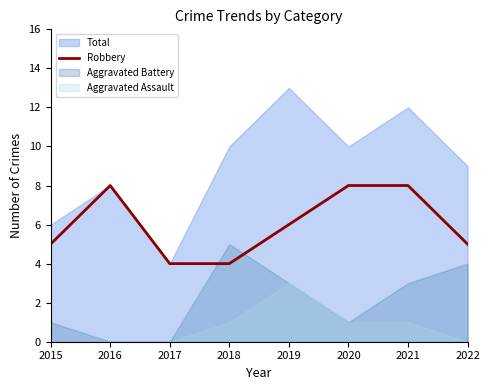

True or false: the data shows 8 at 2021.

True